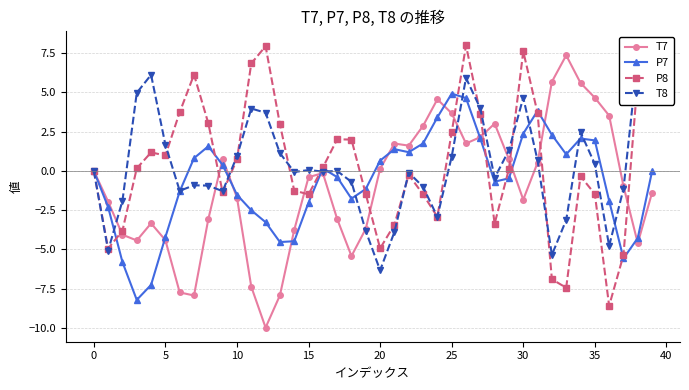

Reading right to left, extract all data points from this chart.

T7: -1.4	-4.6	-1.0	3.5	4.7	5.6	7.4	5.7	0.5	-1.8	0.7	3.0	2.1	1.7	3.7	4.6	2.9	1.6	1.7	0.1	-3.7	-5.4	-3.1	-0.1	-0.4	-3.8	-7.9	-10.0	-7.4	-1.7	0.8	-3.1	-7.9	-7.7	-4.4	-3.3	-4.4	-4.1	-2.0	0.0
P7: -0.0	-4.3	-5.6	-1.9	1.9	2.1	1.1	2.3	3.8	2.4	-0.5	-0.7	2.1	4.6	4.9	3.4	1.7	1.2	1.4	0.7	-1.2	-1.8	-0.4	0.2	-2.0	-4.5	-4.5	-3.3	-2.5	-1.5	0.4	1.6	0.8	-1.3	-4.2	-7.3	-8.2	-5.8	-2.3	-0.0
P8: 6.0	5.9	-5.4	-8.6	-1.5	-0.3	-7.4	-6.9	3.7	7.6	0.1	-3.4	3.6	8.0	2.4	-2.9	-1.5	-0.2	-3.4	-4.9	-1.5	2.0	2.0	0.2	-1.5	-1.3	3.0	7.9	6.8	0.7	-1.4	3.0	6.1	3.7	1.0	1.2	0.2	-3.8	-5.0	-0.0
T8: 5.8	7.2	-1.2	-4.8	0.4	2.5	-3.1	-5.4	0.7	4.7	1.3	-0.4	4.0	5.9	0.9	-2.9	-1.0	-0.1	-3.9	-6.3	-3.8	-0.7	-0.0	-0.0	0.1	-0.1	1.1	3.7	4.0	0.9	-1.3	-0.9	-0.9	-1.3	1.7	6.1	5.0	-1.9	-5.1	0.0